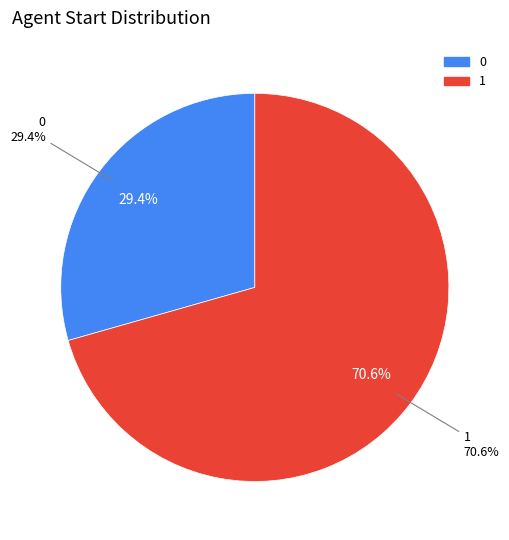

Rank the categories by value from highest to lowest.

1, 0